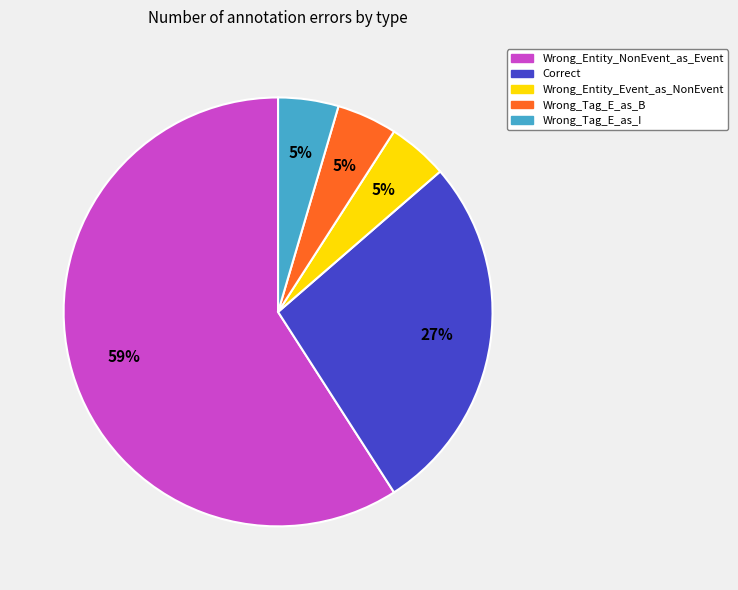

True or false: Wrong_Tag_E_as_I accounts for 5% of the total.

True